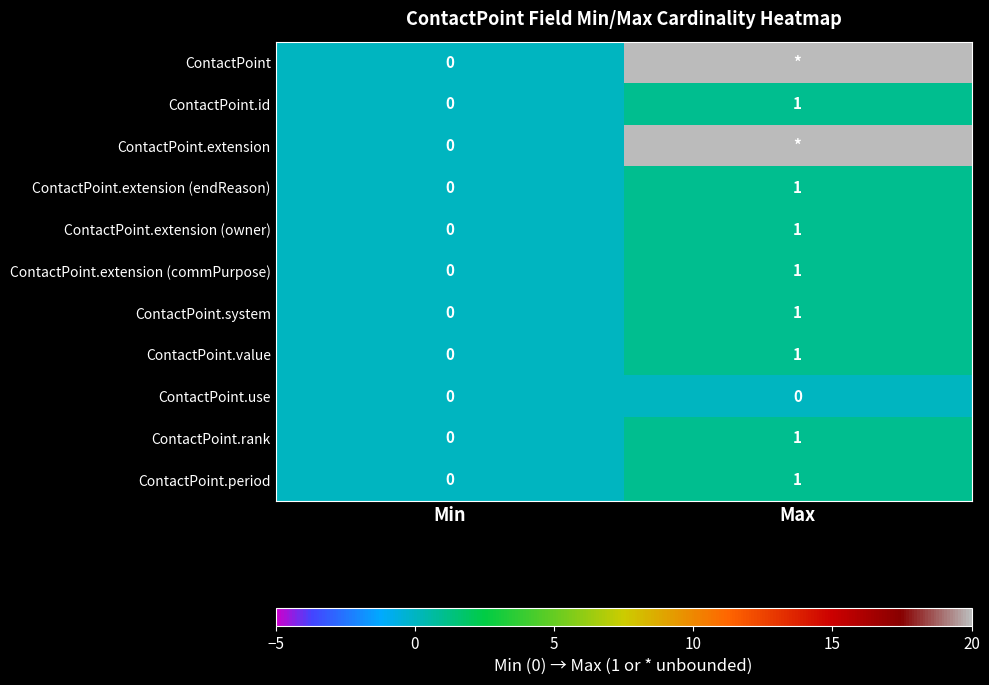

True or false: ContactPoint.extension (commPurpose) has a value of 1 at Max.

True